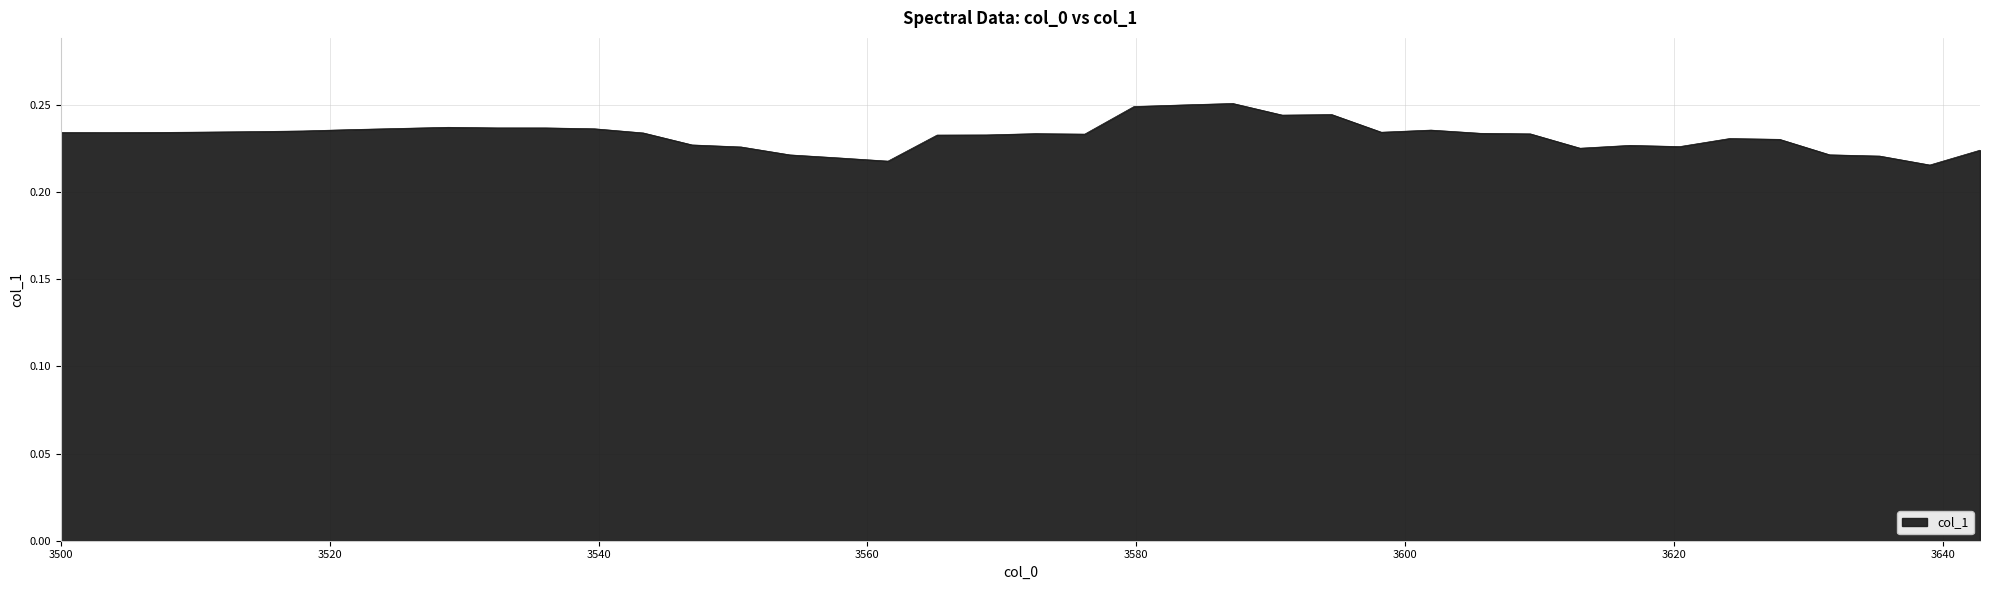

How many interior local valleys (lower than both neighbors) does the data have?

8